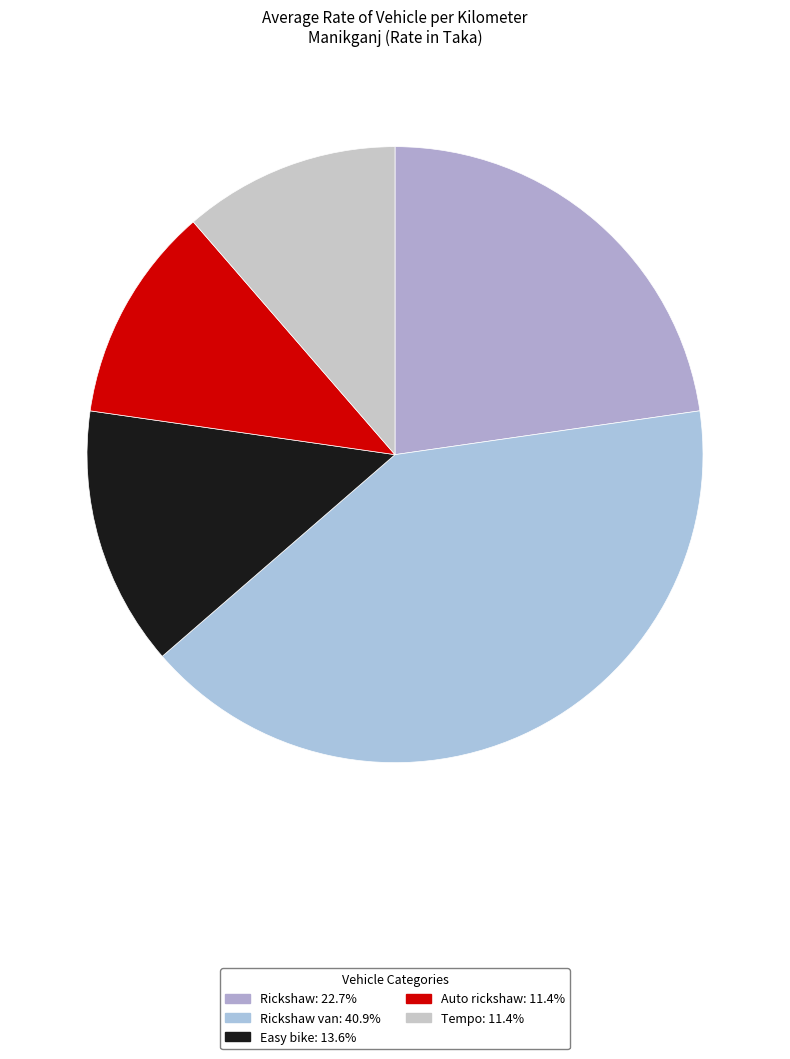

Does any single category account for the majority?

No